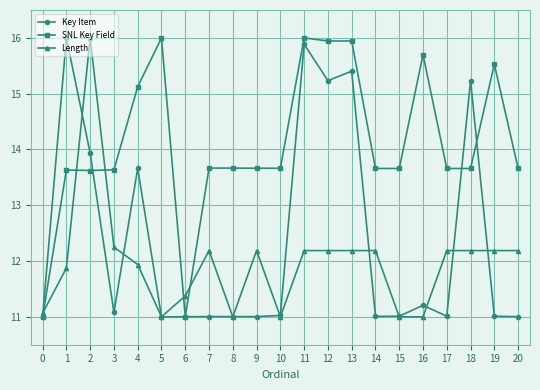

List the series in order of their overall mean, highest first.

SNL Key Field, Key Item, Length